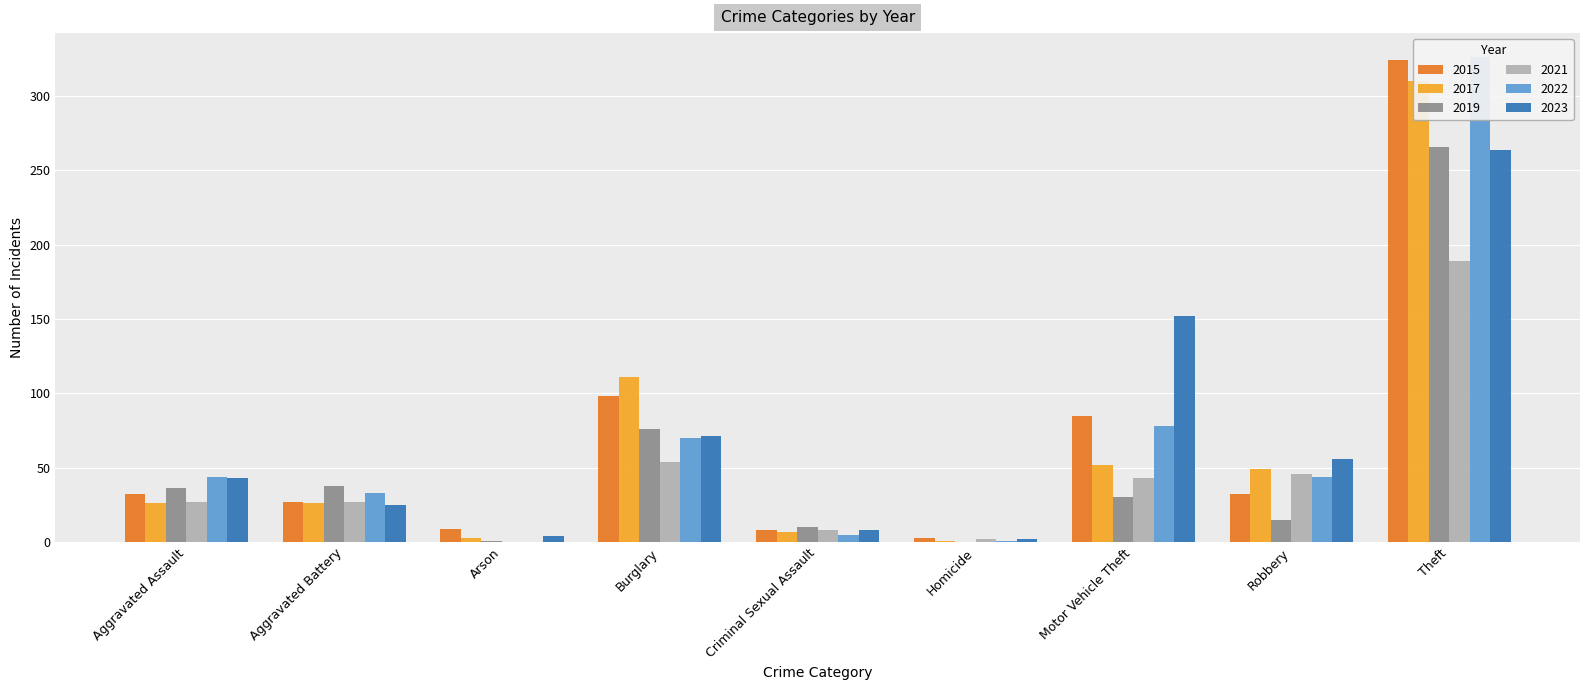

Between Homicide and Robbery, which series saw the biggest shift?

2023